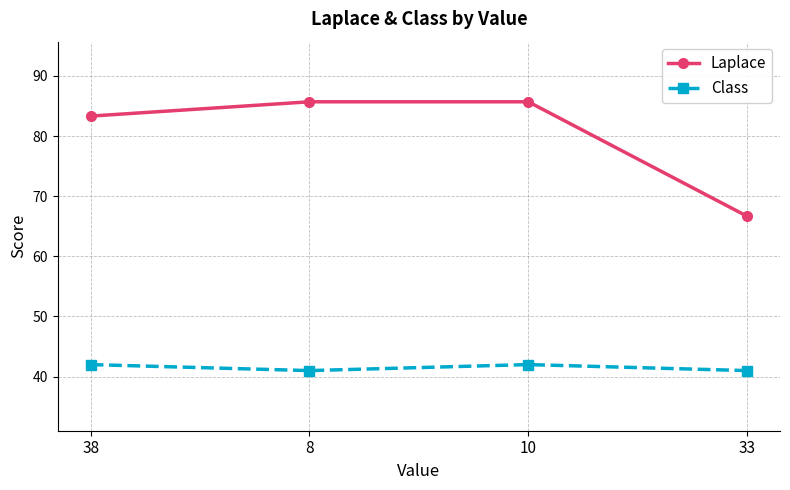

What position from the right is 10?

2